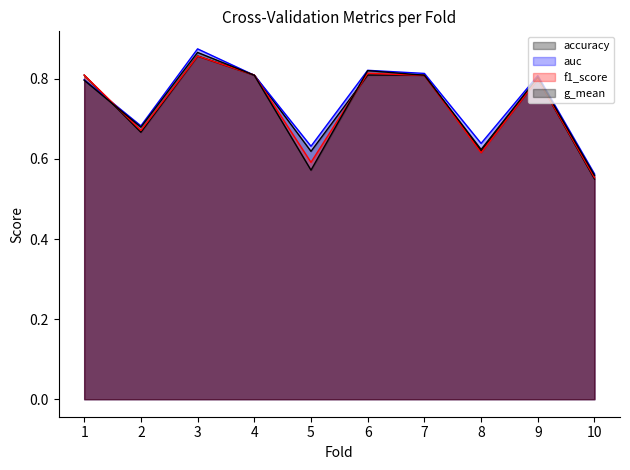

At which category does accuracy reach its first local peak?

3